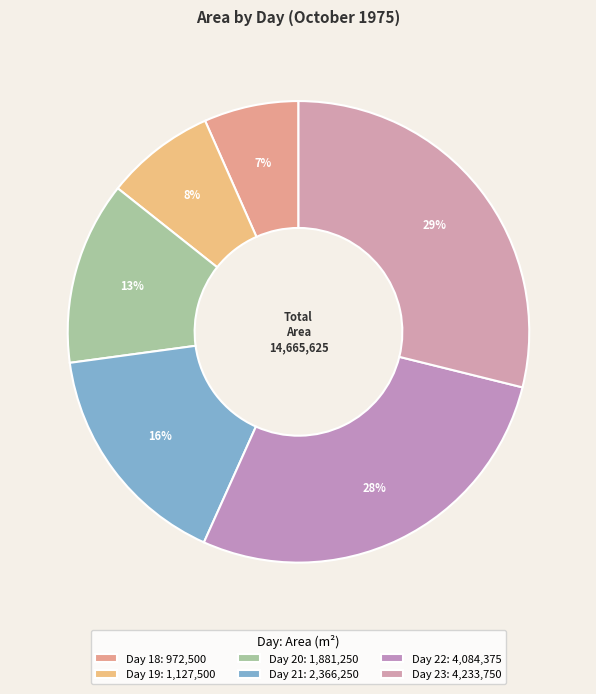

Rank the categories by value from highest to lowest.

Day 23: 4,233,750, Day 22: 4,084,375, Day 21: 2,366,250, Day 20: 1,881,250, Day 19: 1,127,500, Day 18: 972,500